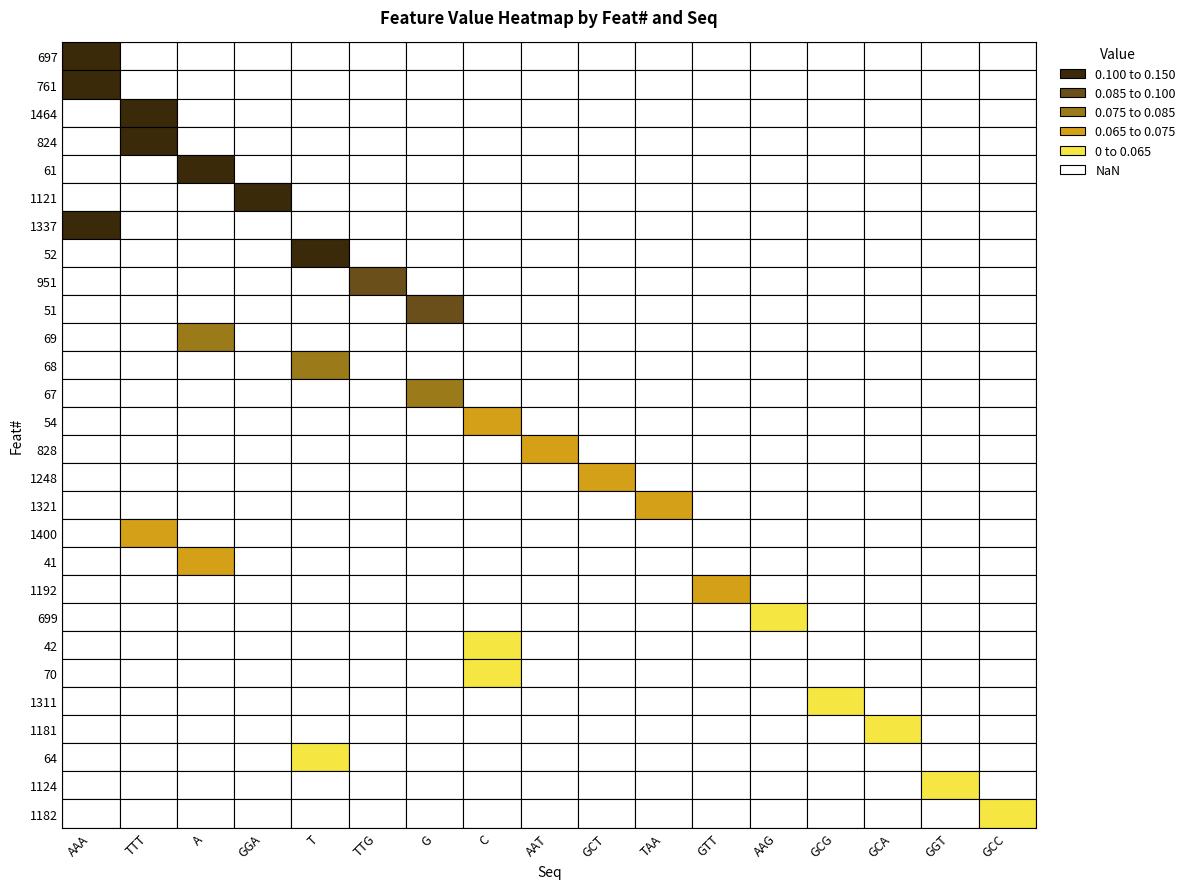

What is the difference between the maximum and second lowest values?

0.1